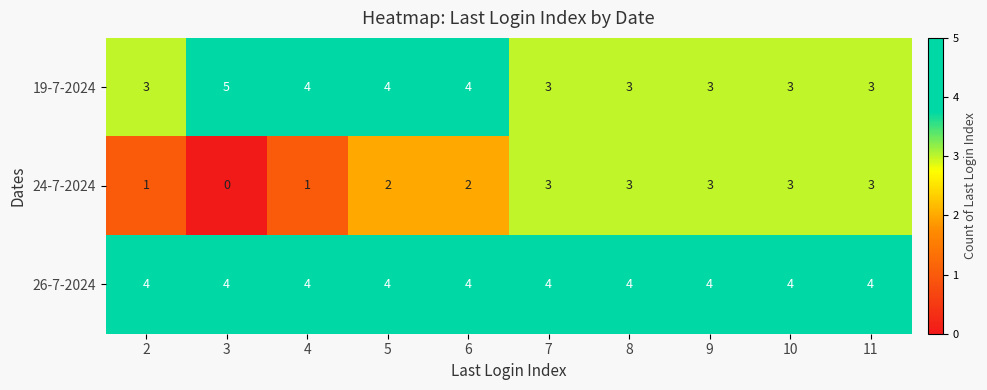

Which label corresponds to the smallest value in the chart?

3